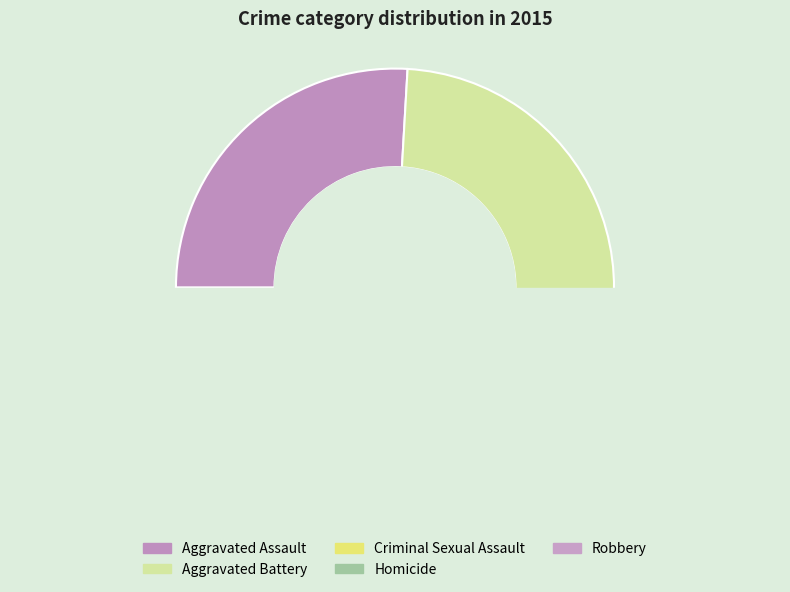

What percentage is the Criminal Sexual Assault slice, to the nearest percent?

5%